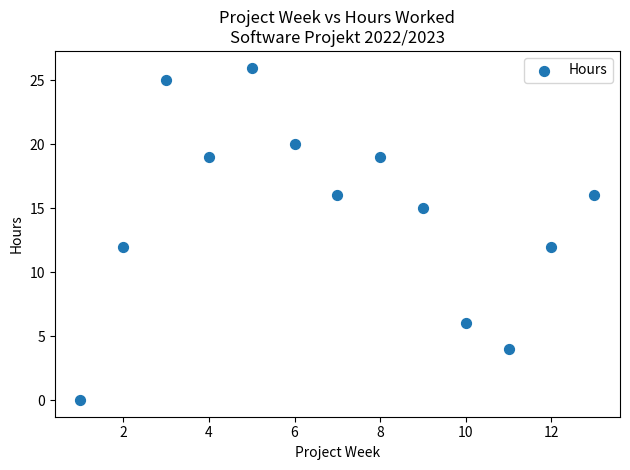

What is the range of X values (max minus min)?

12